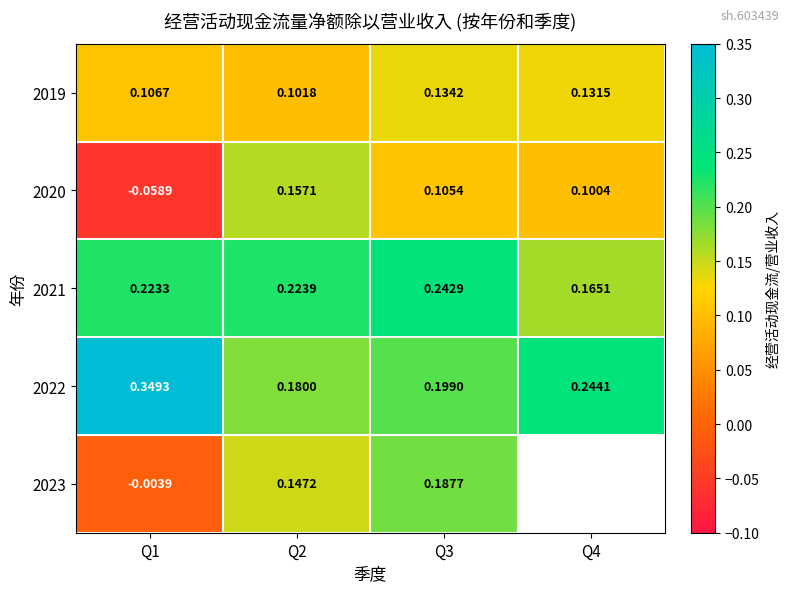

Where does the 2020 series first go above 0?

Q2